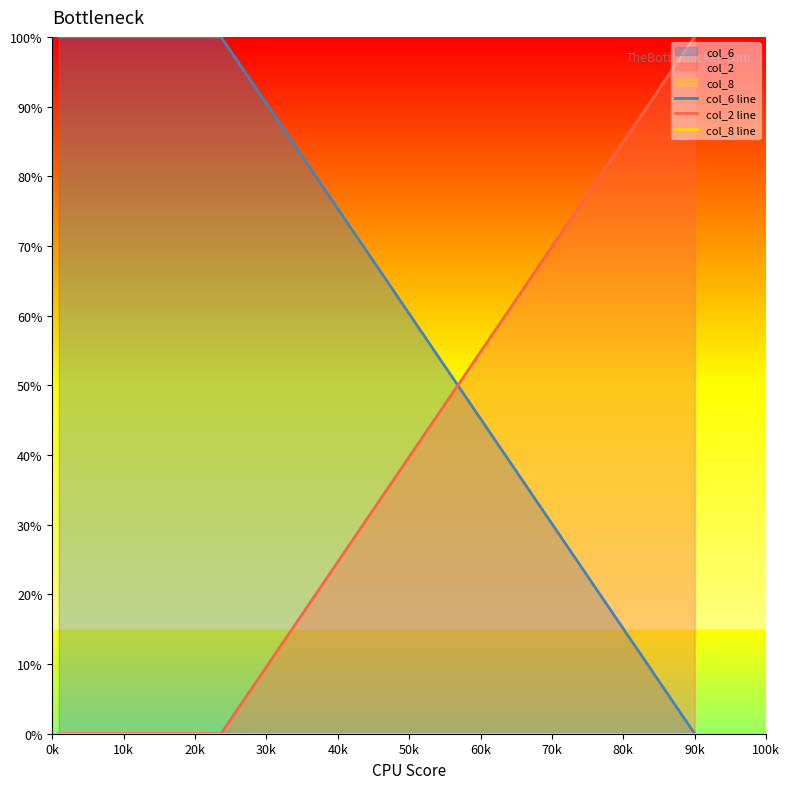

Which category has the highest value in the col_2 line series?

90k